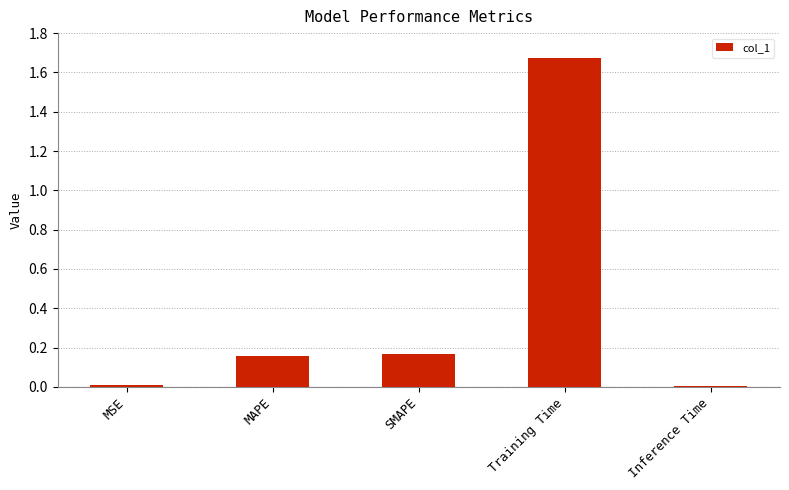

What is the label of the 4th bar from the left?

Training Time